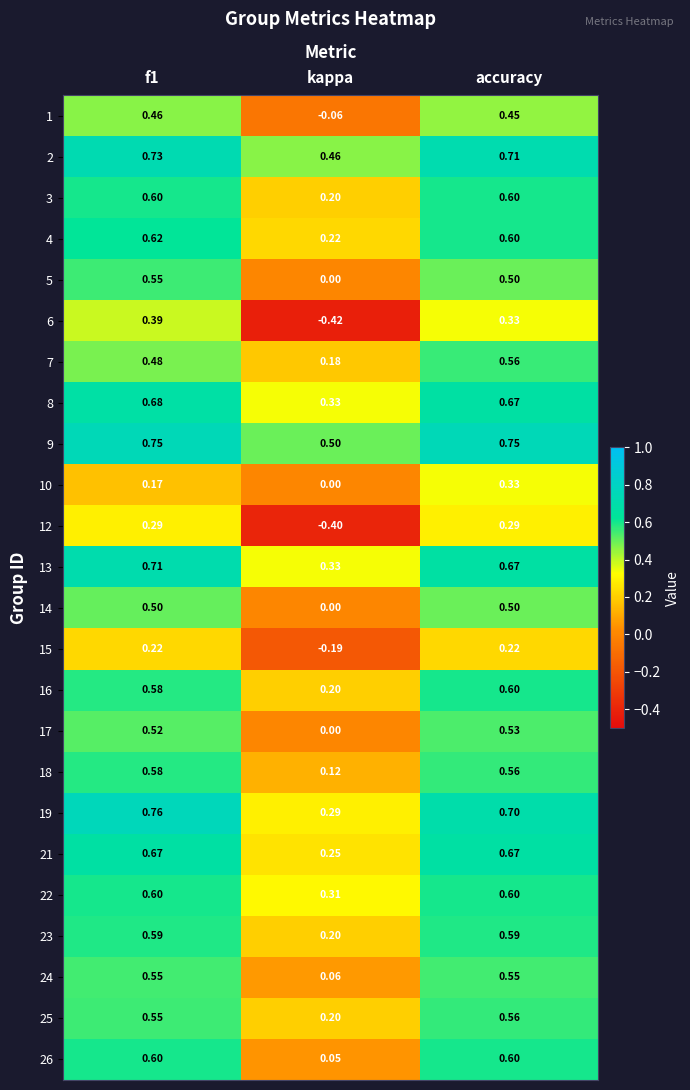

Where is 13 nearest to the value 0?

kappa